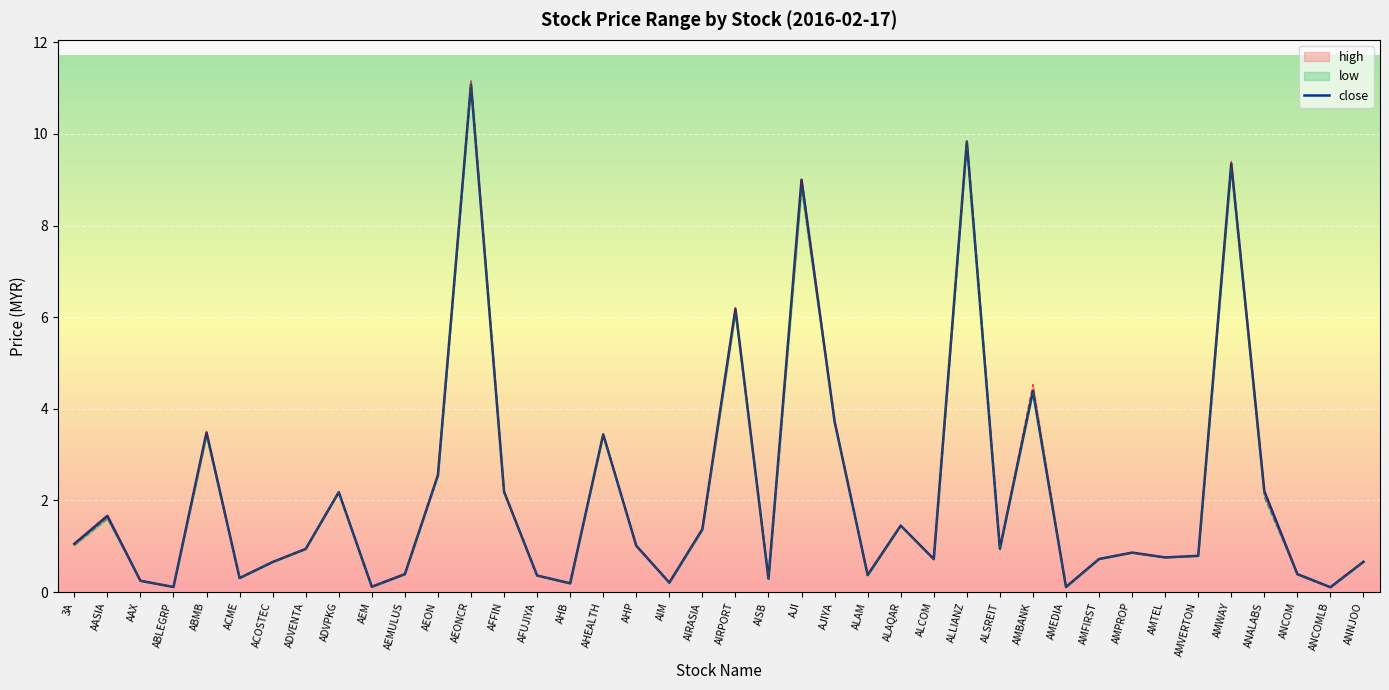

What is the value of the close point at the 5th from the left?

3.5